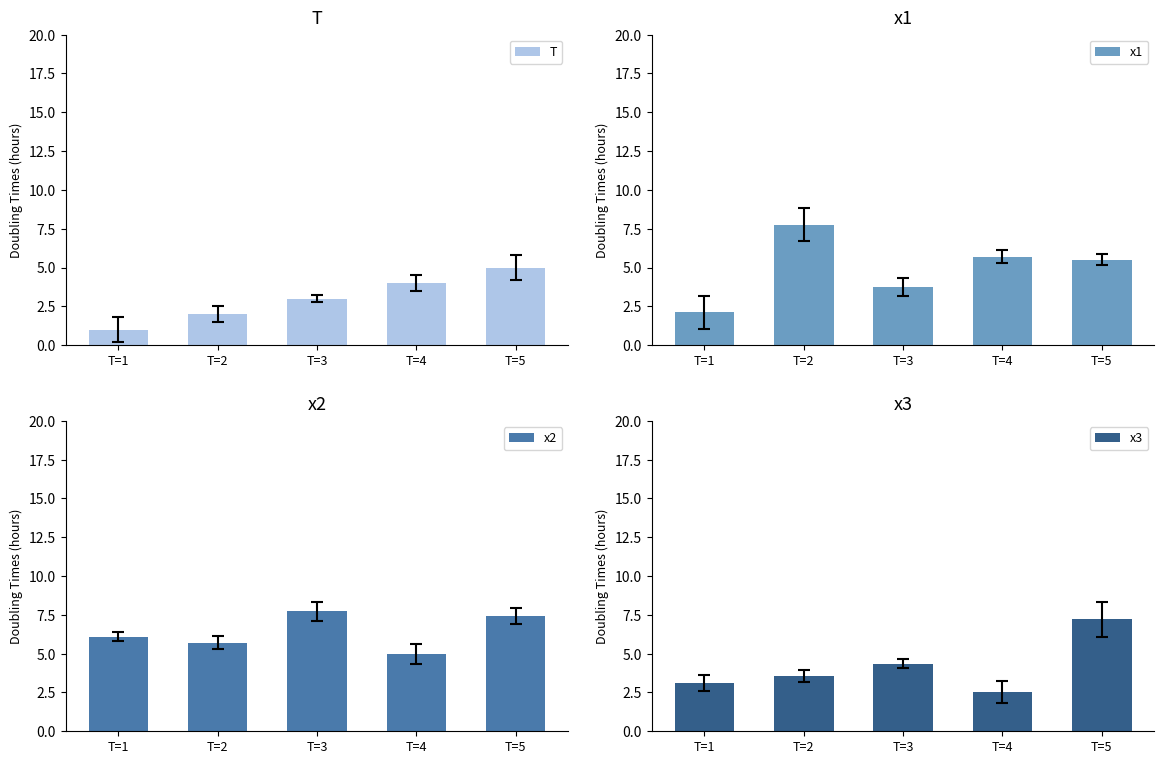

What is the difference between the maximum and second lowest values in the T series?

3